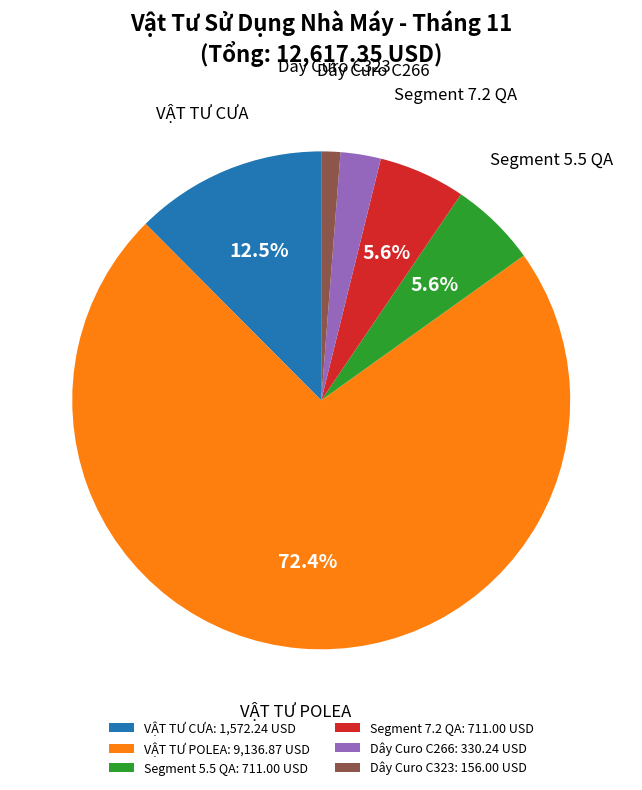

How many segments does this pie chart have?

6